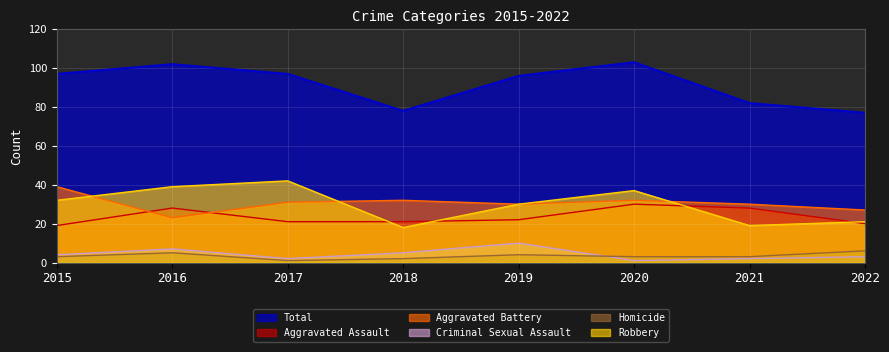

Where is the first local maximum for Robbery?

2017